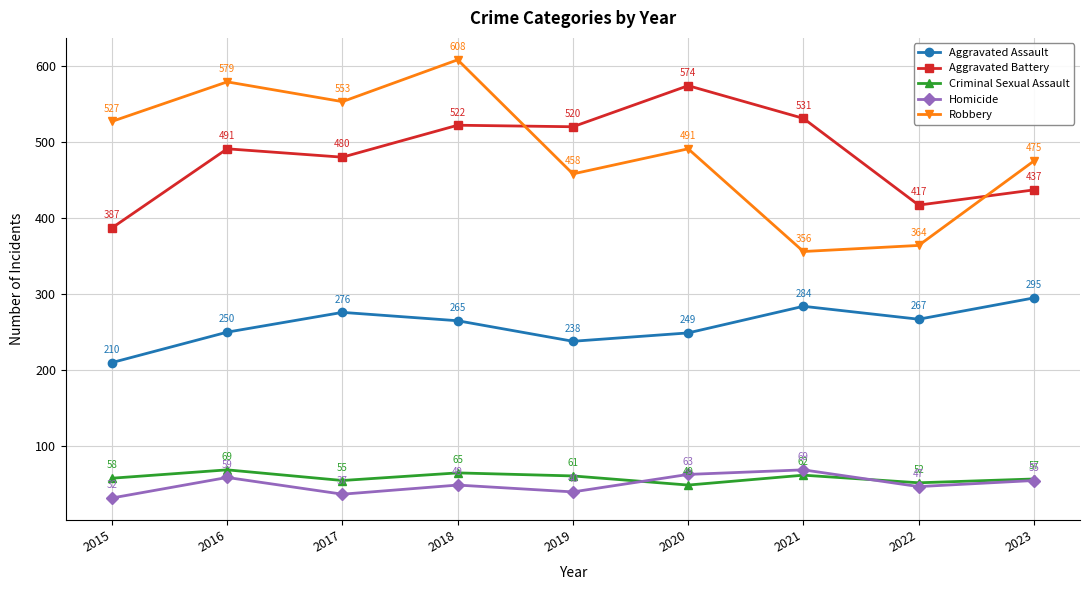

What is the sum of the Aggravated Assault values at 2022 and 2018?

532